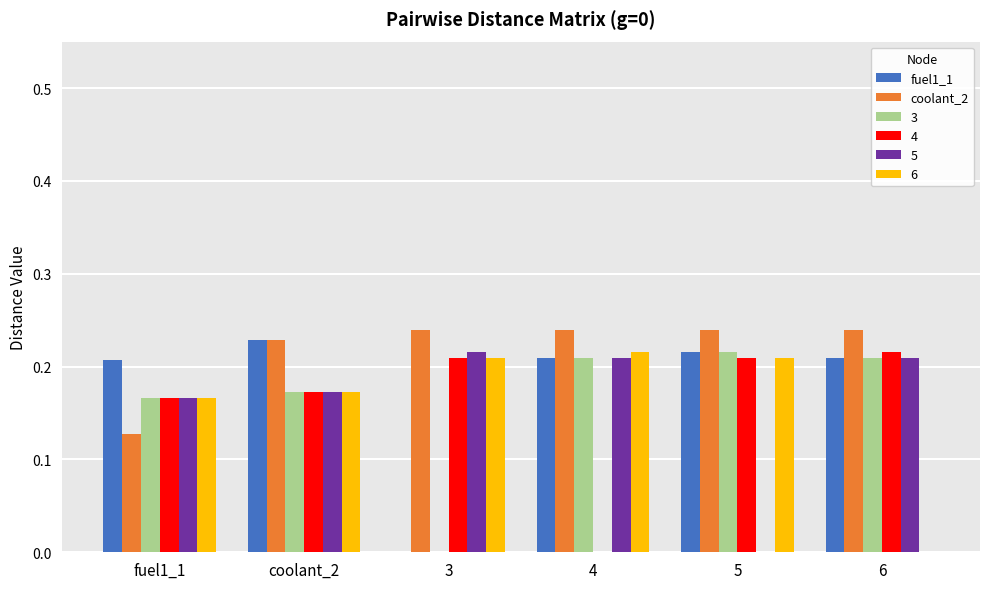

The 3 series shows 0.3 at fuel1_1. True or false?

False